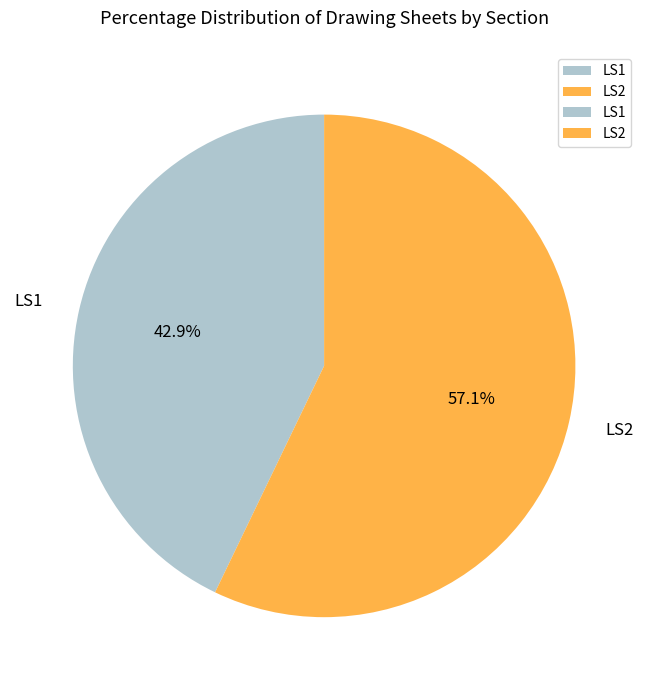

Rank the categories by value from highest to lowest.

LS2, LS1